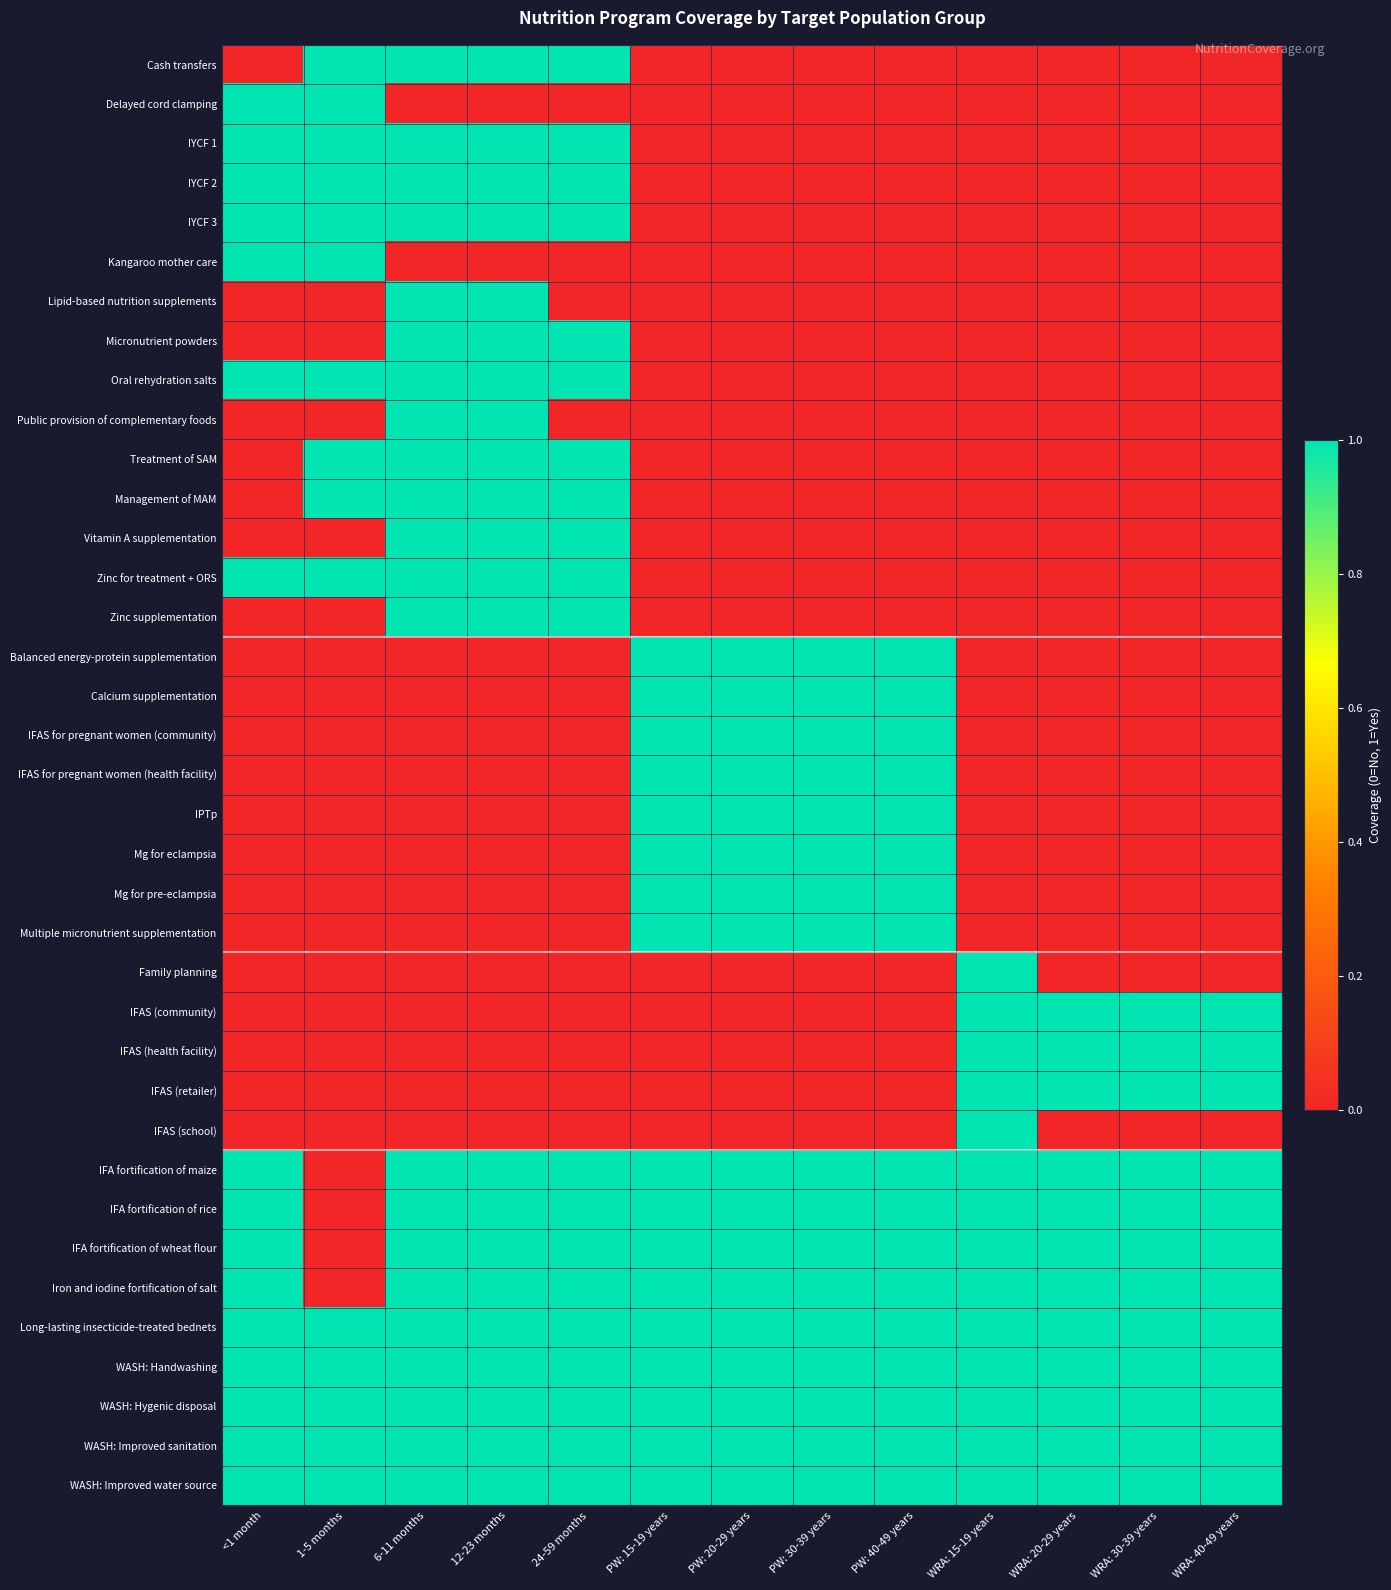

Reading left to right, transcribe all the data shown in this chart.

Cash transfers: <1 month=0	1-5 months=1	6-11 months=1	12-23 months=1	24-59 months=1	PW: 15-19 years=0	PW: 20-29 years=0	PW: 30-39 years=0	PW: 40-49 years=0	WRA: 15-19 years=0	WRA: 20-29 years=0	WRA: 30-39 years=0	WRA: 40-49 years=0
Delayed cord clamping: <1 month=1	1-5 months=1	6-11 months=0	12-23 months=0	24-59 months=0	PW: 15-19 years=0	PW: 20-29 years=0	PW: 30-39 years=0	PW: 40-49 years=0	WRA: 15-19 years=0	WRA: 20-29 years=0	WRA: 30-39 years=0	WRA: 40-49 years=0
IYCF 1: <1 month=1	1-5 months=1	6-11 months=1	12-23 months=1	24-59 months=1	PW: 15-19 years=0	PW: 20-29 years=0	PW: 30-39 years=0	PW: 40-49 years=0	WRA: 15-19 years=0	WRA: 20-29 years=0	WRA: 30-39 years=0	WRA: 40-49 years=0
IYCF 2: <1 month=1	1-5 months=1	6-11 months=1	12-23 months=1	24-59 months=1	PW: 15-19 years=0	PW: 20-29 years=0	PW: 30-39 years=0	PW: 40-49 years=0	WRA: 15-19 years=0	WRA: 20-29 years=0	WRA: 30-39 years=0	WRA: 40-49 years=0
IYCF 3: <1 month=1	1-5 months=1	6-11 months=1	12-23 months=1	24-59 months=1	PW: 15-19 years=0	PW: 20-29 years=0	PW: 30-39 years=0	PW: 40-49 years=0	WRA: 15-19 years=0	WRA: 20-29 years=0	WRA: 30-39 years=0	WRA: 40-49 years=0
Kangaroo mother care: <1 month=1	1-5 months=1	6-11 months=0	12-23 months=0	24-59 months=0	PW: 15-19 years=0	PW: 20-29 years=0	PW: 30-39 years=0	PW: 40-49 years=0	WRA: 15-19 years=0	WRA: 20-29 years=0	WRA: 30-39 years=0	WRA: 40-49 years=0
Lipid-based nutrition supplements: <1 month=0	1-5 months=0	6-11 months=1	12-23 months=1	24-59 months=0	PW: 15-19 years=0	PW: 20-29 years=0	PW: 30-39 years=0	PW: 40-49 years=0	WRA: 15-19 years=0	WRA: 20-29 years=0	WRA: 30-39 years=0	WRA: 40-49 years=0
Micronutrient powders: <1 month=0	1-5 months=0	6-11 months=1	12-23 months=1	24-59 months=1	PW: 15-19 years=0	PW: 20-29 years=0	PW: 30-39 years=0	PW: 40-49 years=0	WRA: 15-19 years=0	WRA: 20-29 years=0	WRA: 30-39 years=0	WRA: 40-49 years=0
Oral rehydration salts: <1 month=1	1-5 months=1	6-11 months=1	12-23 months=1	24-59 months=1	PW: 15-19 years=0	PW: 20-29 years=0	PW: 30-39 years=0	PW: 40-49 years=0	WRA: 15-19 years=0	WRA: 20-29 years=0	WRA: 30-39 years=0	WRA: 40-49 years=0
Public provision of complementary foods: <1 month=0	1-5 months=0	6-11 months=1	12-23 months=1	24-59 months=0	PW: 15-19 years=0	PW: 20-29 years=0	PW: 30-39 years=0	PW: 40-49 years=0	WRA: 15-19 years=0	WRA: 20-29 years=0	WRA: 30-39 years=0	WRA: 40-49 years=0
Treatment of SAM: <1 month=0	1-5 months=1	6-11 months=1	12-23 months=1	24-59 months=1	PW: 15-19 years=0	PW: 20-29 years=0	PW: 30-39 years=0	PW: 40-49 years=0	WRA: 15-19 years=0	WRA: 20-29 years=0	WRA: 30-39 years=0	WRA: 40-49 years=0
Management of MAM: <1 month=0	1-5 months=1	6-11 months=1	12-23 months=1	24-59 months=1	PW: 15-19 years=0	PW: 20-29 years=0	PW: 30-39 years=0	PW: 40-49 years=0	WRA: 15-19 years=0	WRA: 20-29 years=0	WRA: 30-39 years=0	WRA: 40-49 years=0
Vitamin A supplementation: <1 month=0	1-5 months=0	6-11 months=1	12-23 months=1	24-59 months=1	PW: 15-19 years=0	PW: 20-29 years=0	PW: 30-39 years=0	PW: 40-49 years=0	WRA: 15-19 years=0	WRA: 20-29 years=0	WRA: 30-39 years=0	WRA: 40-49 years=0
Zinc for treatment + ORS: <1 month=1	1-5 months=1	6-11 months=1	12-23 months=1	24-59 months=1	PW: 15-19 years=0	PW: 20-29 years=0	PW: 30-39 years=0	PW: 40-49 years=0	WRA: 15-19 years=0	WRA: 20-29 years=0	WRA: 30-39 years=0	WRA: 40-49 years=0
Zinc supplementation: <1 month=0	1-5 months=0	6-11 months=1	12-23 months=1	24-59 months=1	PW: 15-19 years=0	PW: 20-29 years=0	PW: 30-39 years=0	PW: 40-49 years=0	WRA: 15-19 years=0	WRA: 20-29 years=0	WRA: 30-39 years=0	WRA: 40-49 years=0
Balanced energy-protein supplementation: <1 month=0	1-5 months=0	6-11 months=0	12-23 months=0	24-59 months=0	PW: 15-19 years=1	PW: 20-29 years=1	PW: 30-39 years=1	PW: 40-49 years=1	WRA: 15-19 years=0	WRA: 20-29 years=0	WRA: 30-39 years=0	WRA: 40-49 years=0
Calcium supplementation: <1 month=0	1-5 months=0	6-11 months=0	12-23 months=0	24-59 months=0	PW: 15-19 years=1	PW: 20-29 years=1	PW: 30-39 years=1	PW: 40-49 years=1	WRA: 15-19 years=0	WRA: 20-29 years=0	WRA: 30-39 years=0	WRA: 40-49 years=0
IFAS for pregnant women (community): <1 month=0	1-5 months=0	6-11 months=0	12-23 months=0	24-59 months=0	PW: 15-19 years=1	PW: 20-29 years=1	PW: 30-39 years=1	PW: 40-49 years=1	WRA: 15-19 years=0	WRA: 20-29 years=0	WRA: 30-39 years=0	WRA: 40-49 years=0
IFAS for pregnant women (health facility): <1 month=0	1-5 months=0	6-11 months=0	12-23 months=0	24-59 months=0	PW: 15-19 years=1	PW: 20-29 years=1	PW: 30-39 years=1	PW: 40-49 years=1	WRA: 15-19 years=0	WRA: 20-29 years=0	WRA: 30-39 years=0	WRA: 40-49 years=0
IPTp: <1 month=0	1-5 months=0	6-11 months=0	12-23 months=0	24-59 months=0	PW: 15-19 years=1	PW: 20-29 years=1	PW: 30-39 years=1	PW: 40-49 years=1	WRA: 15-19 years=0	WRA: 20-29 years=0	WRA: 30-39 years=0	WRA: 40-49 years=0
Mg for eclampsia: <1 month=0	1-5 months=0	6-11 months=0	12-23 months=0	24-59 months=0	PW: 15-19 years=1	PW: 20-29 years=1	PW: 30-39 years=1	PW: 40-49 years=1	WRA: 15-19 years=0	WRA: 20-29 years=0	WRA: 30-39 years=0	WRA: 40-49 years=0
Mg for pre-eclampsia: <1 month=0	1-5 months=0	6-11 months=0	12-23 months=0	24-59 months=0	PW: 15-19 years=1	PW: 20-29 years=1	PW: 30-39 years=1	PW: 40-49 years=1	WRA: 15-19 years=0	WRA: 20-29 years=0	WRA: 30-39 years=0	WRA: 40-49 years=0
Multiple micronutrient supplementation: <1 month=0	1-5 months=0	6-11 months=0	12-23 months=0	24-59 months=0	PW: 15-19 years=1	PW: 20-29 years=1	PW: 30-39 years=1	PW: 40-49 years=1	WRA: 15-19 years=0	WRA: 20-29 years=0	WRA: 30-39 years=0	WRA: 40-49 years=0
Family planning: <1 month=0	1-5 months=0	6-11 months=0	12-23 months=0	24-59 months=0	PW: 15-19 years=0	PW: 20-29 years=0	PW: 30-39 years=0	PW: 40-49 years=0	WRA: 15-19 years=1	WRA: 20-29 years=0	WRA: 30-39 years=0	WRA: 40-49 years=0
IFAS (community): <1 month=0	1-5 months=0	6-11 months=0	12-23 months=0	24-59 months=0	PW: 15-19 years=0	PW: 20-29 years=0	PW: 30-39 years=0	PW: 40-49 years=0	WRA: 15-19 years=1	WRA: 20-29 years=1	WRA: 30-39 years=1	WRA: 40-49 years=1
IFAS (health facility): <1 month=0	1-5 months=0	6-11 months=0	12-23 months=0	24-59 months=0	PW: 15-19 years=0	PW: 20-29 years=0	PW: 30-39 years=0	PW: 40-49 years=0	WRA: 15-19 years=1	WRA: 20-29 years=1	WRA: 30-39 years=1	WRA: 40-49 years=1
IFAS (retailer): <1 month=0	1-5 months=0	6-11 months=0	12-23 months=0	24-59 months=0	PW: 15-19 years=0	PW: 20-29 years=0	PW: 30-39 years=0	PW: 40-49 years=0	WRA: 15-19 years=1	WRA: 20-29 years=1	WRA: 30-39 years=1	WRA: 40-49 years=1
IFAS (school): <1 month=0	1-5 months=0	6-11 months=0	12-23 months=0	24-59 months=0	PW: 15-19 years=0	PW: 20-29 years=0	PW: 30-39 years=0	PW: 40-49 years=0	WRA: 15-19 years=1	WRA: 20-29 years=0	WRA: 30-39 years=0	WRA: 40-49 years=0
IFA fortification of maize: <1 month=1	1-5 months=0	6-11 months=1	12-23 months=1	24-59 months=1	PW: 15-19 years=1	PW: 20-29 years=1	PW: 30-39 years=1	PW: 40-49 years=1	WRA: 15-19 years=1	WRA: 20-29 years=1	WRA: 30-39 years=1	WRA: 40-49 years=1
IFA fortification of rice: <1 month=1	1-5 months=0	6-11 months=1	12-23 months=1	24-59 months=1	PW: 15-19 years=1	PW: 20-29 years=1	PW: 30-39 years=1	PW: 40-49 years=1	WRA: 15-19 years=1	WRA: 20-29 years=1	WRA: 30-39 years=1	WRA: 40-49 years=1
IFA fortification of wheat flour: <1 month=1	1-5 months=0	6-11 months=1	12-23 months=1	24-59 months=1	PW: 15-19 years=1	PW: 20-29 years=1	PW: 30-39 years=1	PW: 40-49 years=1	WRA: 15-19 years=1	WRA: 20-29 years=1	WRA: 30-39 years=1	WRA: 40-49 years=1
Iron and iodine fortification of salt: <1 month=1	1-5 months=0	6-11 months=1	12-23 months=1	24-59 months=1	PW: 15-19 years=1	PW: 20-29 years=1	PW: 30-39 years=1	PW: 40-49 years=1	WRA: 15-19 years=1	WRA: 20-29 years=1	WRA: 30-39 years=1	WRA: 40-49 years=1
Long-lasting insecticide-treated bednets: <1 month=1	1-5 months=1	6-11 months=1	12-23 months=1	24-59 months=1	PW: 15-19 years=1	PW: 20-29 years=1	PW: 30-39 years=1	PW: 40-49 years=1	WRA: 15-19 years=1	WRA: 20-29 years=1	WRA: 30-39 years=1	WRA: 40-49 years=1
WASH: Handwashing: <1 month=1	1-5 months=1	6-11 months=1	12-23 months=1	24-59 months=1	PW: 15-19 years=1	PW: 20-29 years=1	PW: 30-39 years=1	PW: 40-49 years=1	WRA: 15-19 years=1	WRA: 20-29 years=1	WRA: 30-39 years=1	WRA: 40-49 years=1
WASH: Hygenic disposal: <1 month=1	1-5 months=1	6-11 months=1	12-23 months=1	24-59 months=1	PW: 15-19 years=1	PW: 20-29 years=1	PW: 30-39 years=1	PW: 40-49 years=1	WRA: 15-19 years=1	WRA: 20-29 years=1	WRA: 30-39 years=1	WRA: 40-49 years=1
WASH: Improved sanitation: <1 month=1	1-5 months=1	6-11 months=1	12-23 months=1	24-59 months=1	PW: 15-19 years=1	PW: 20-29 years=1	PW: 30-39 years=1	PW: 40-49 years=1	WRA: 15-19 years=1	WRA: 20-29 years=1	WRA: 30-39 years=1	WRA: 40-49 years=1
WASH: Improved water source: <1 month=1	1-5 months=1	6-11 months=1	12-23 months=1	24-59 months=1	PW: 15-19 years=1	PW: 20-29 years=1	PW: 30-39 years=1	PW: 40-49 years=1	WRA: 15-19 years=1	WRA: 20-29 years=1	WRA: 30-39 years=1	WRA: 40-49 years=1